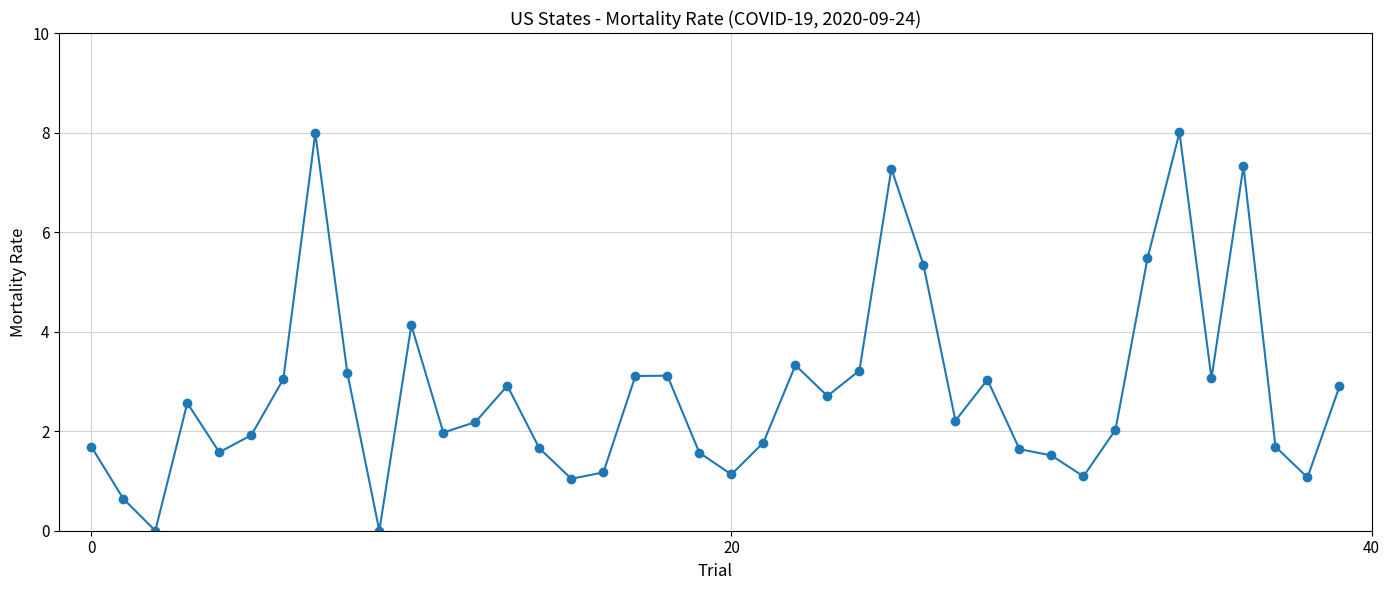

What is the average value?

2.8